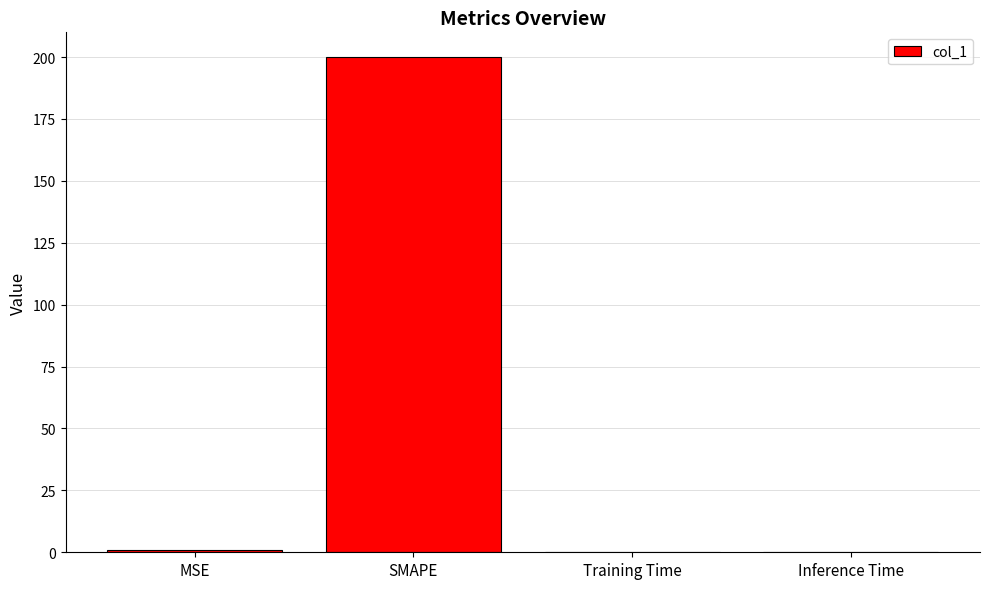

Read the value at MSE.

0.8